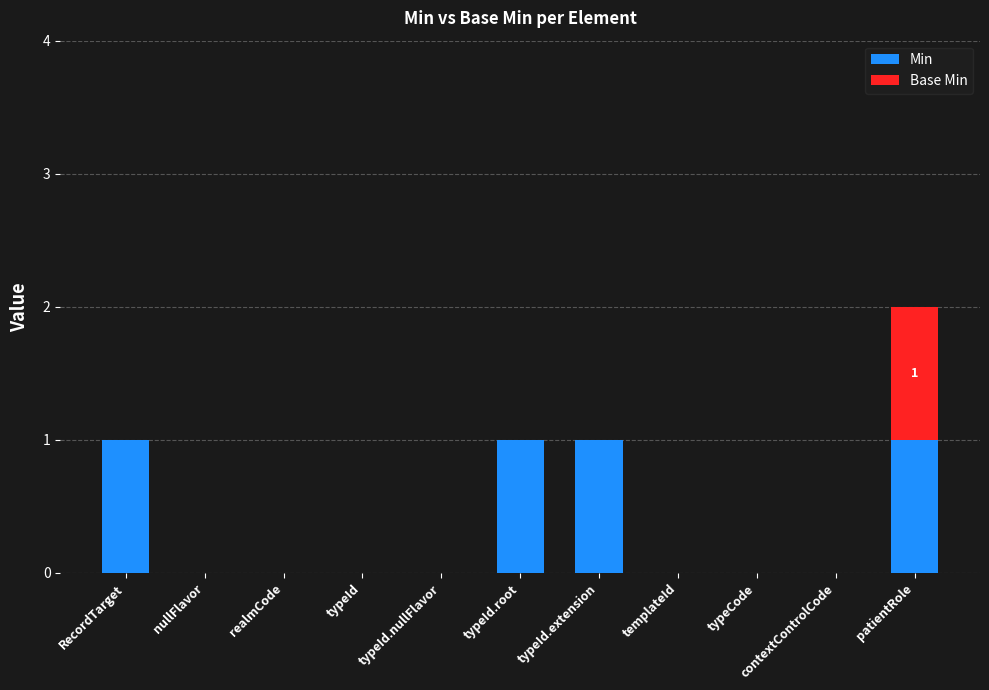

At which category is the sum across all series the highest?

patientRole